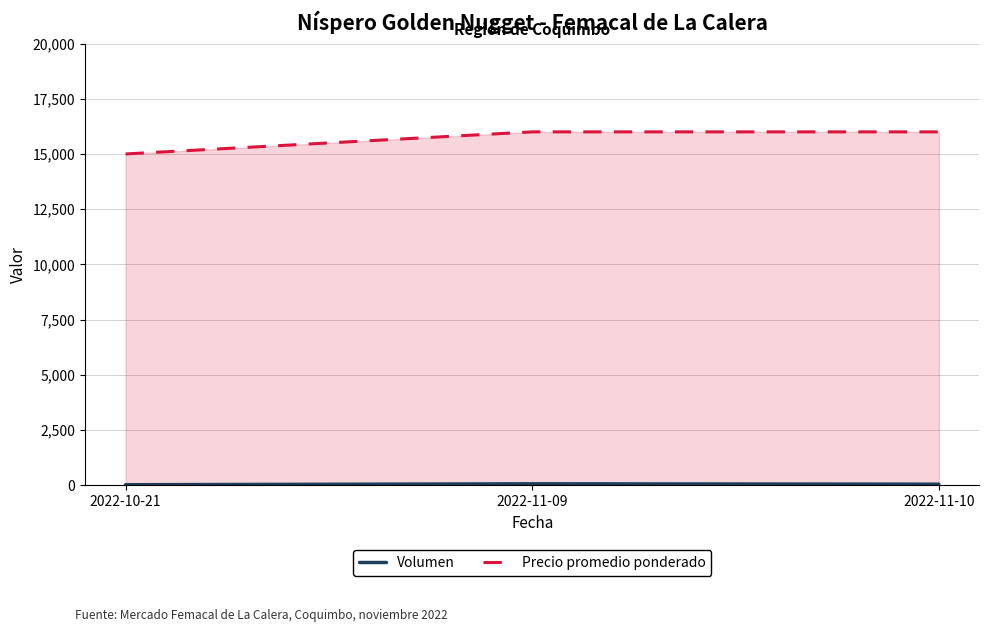

What is the sum of the Precio promedio ponderado values at 2022-10-21 and 2022-11-10?

31000